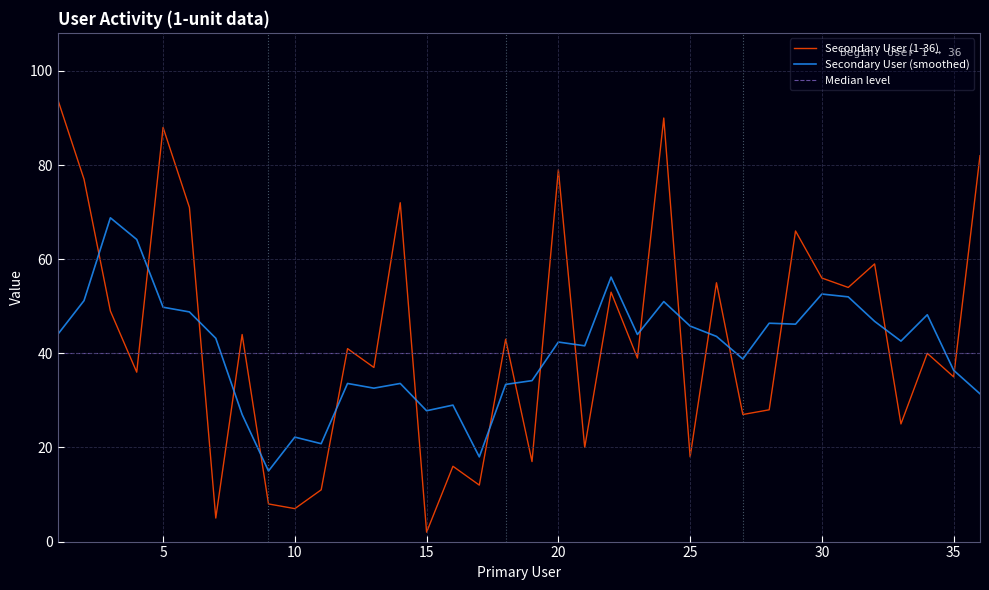

What is the highest value of the Median level series?

40.0